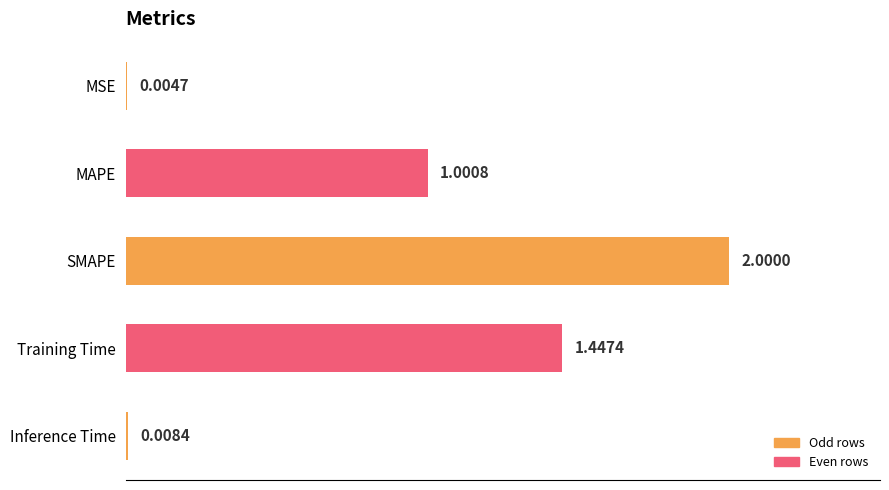

At which label is the value closest to 1?

MAPE